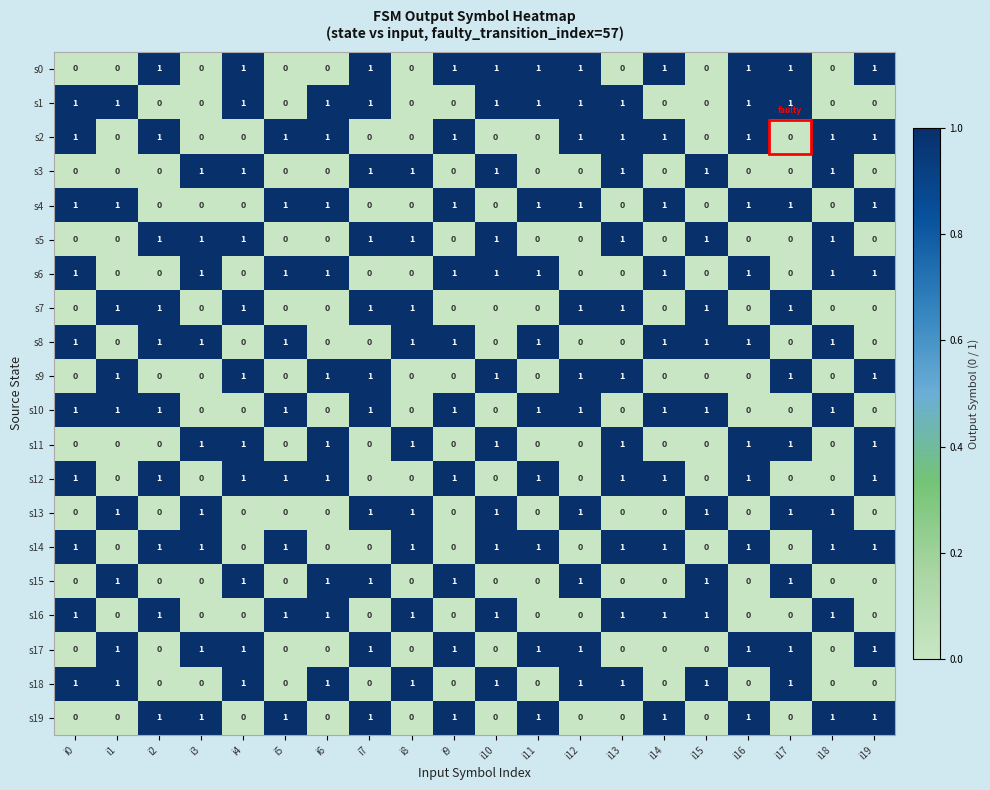

What is the sum of all s0 values?

11